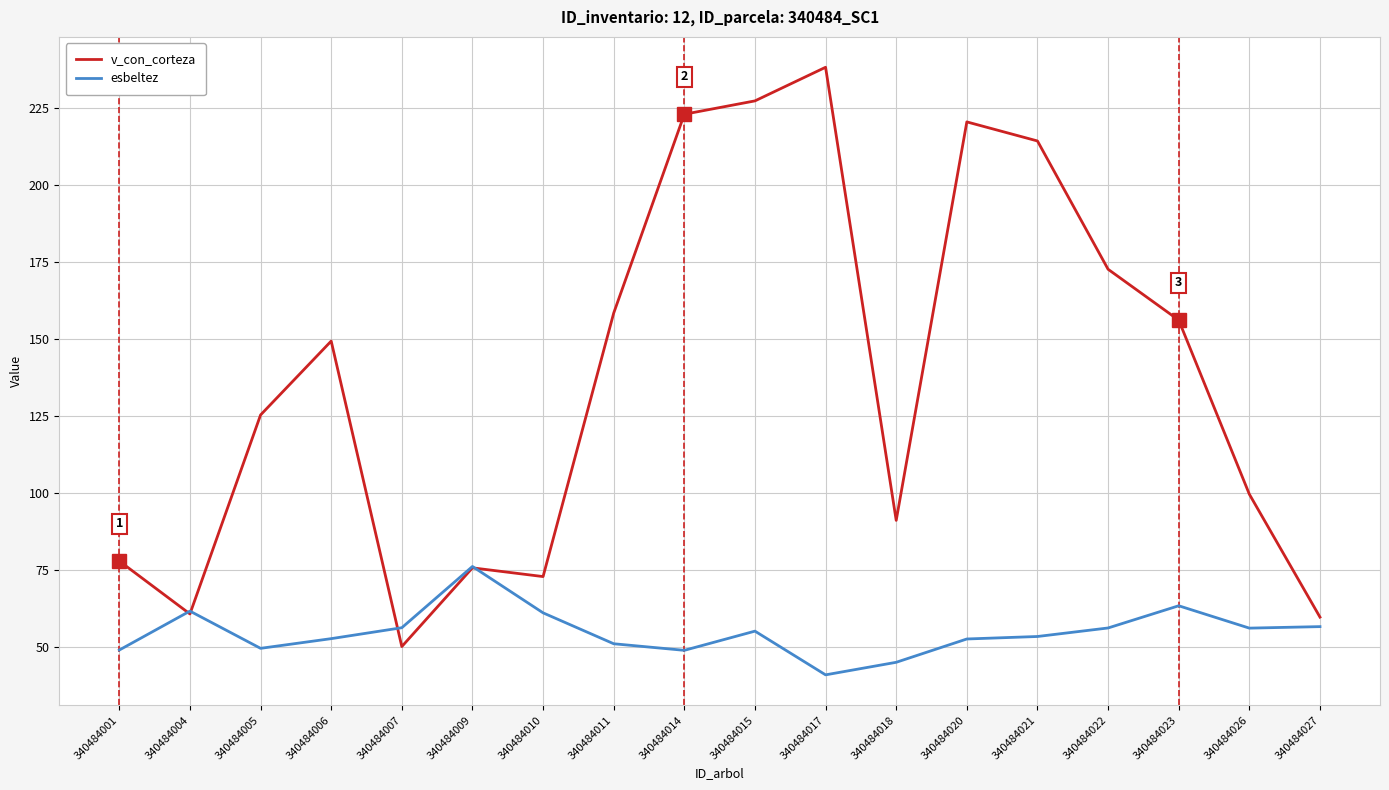

Which series has the largest total across all categories?

v_con_corteza